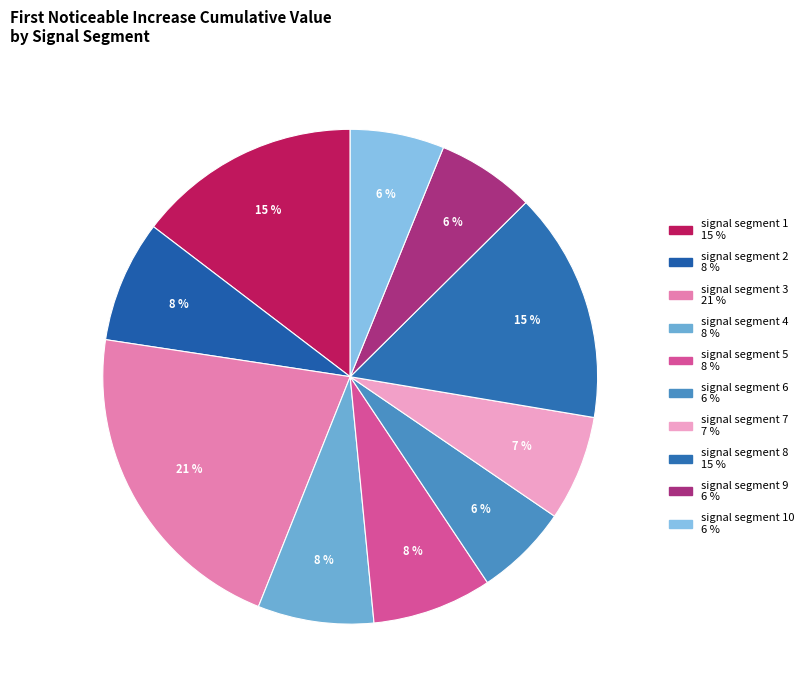

Is there any slice that represents more than half of the pie?

No